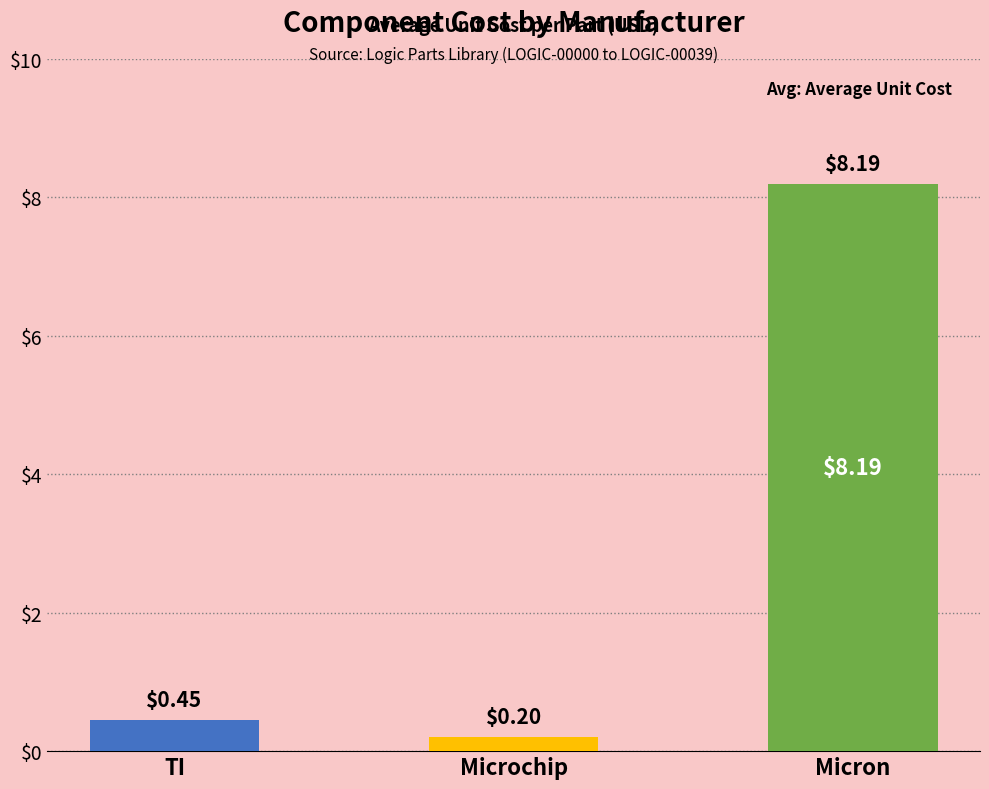

Rank the categories by value from highest to lowest.

Micron, TI, Microchip